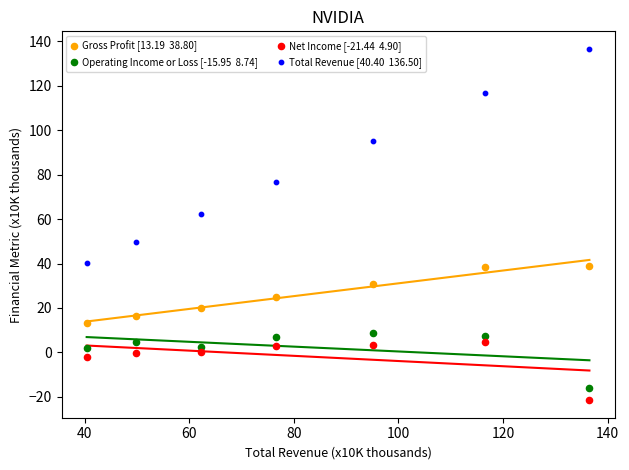

Across all data points, what is the range of Y values (max minus min)?

157.9